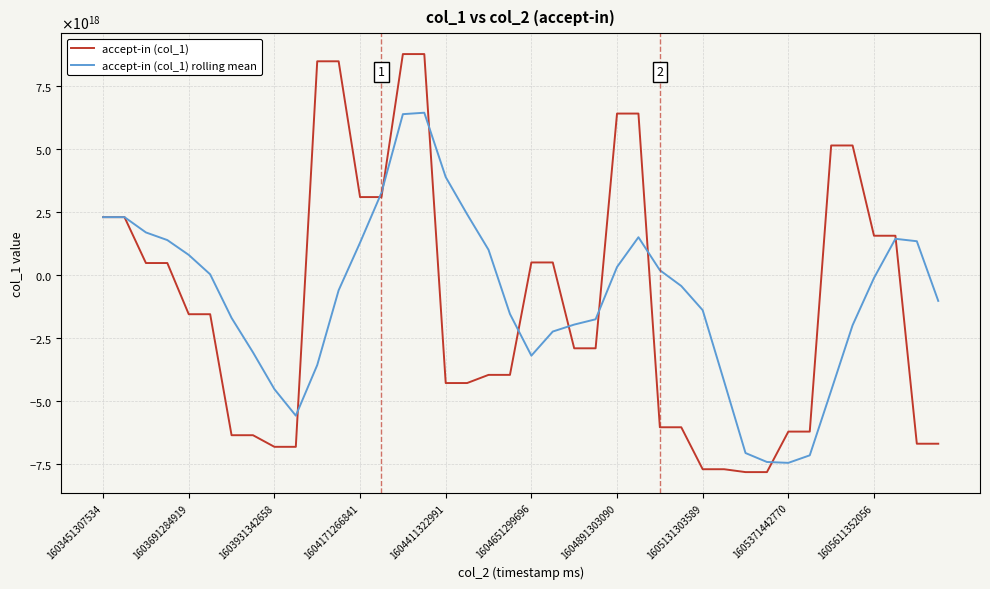

What are all the series names shown in the legend?

accept-in (col_1), accept-in (col_1) rolling mean